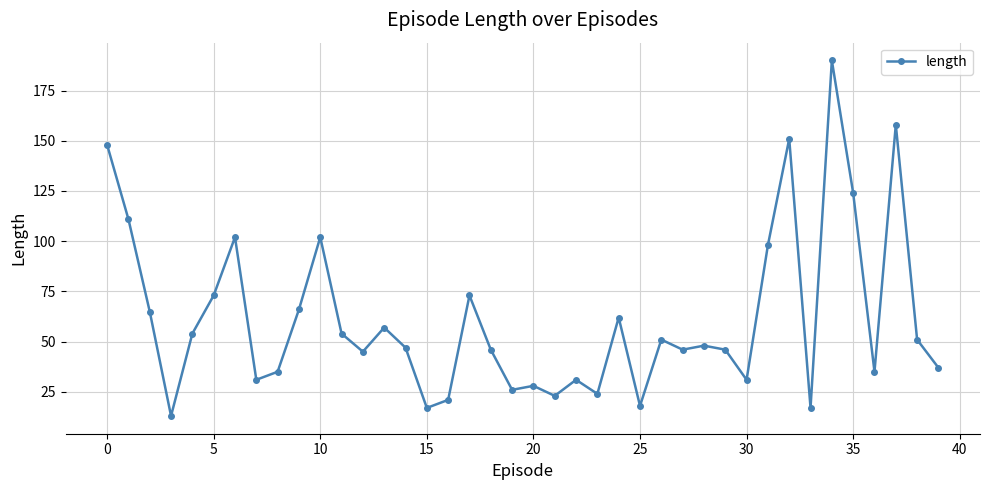

What is the difference between the maximum and second lowest values?

173